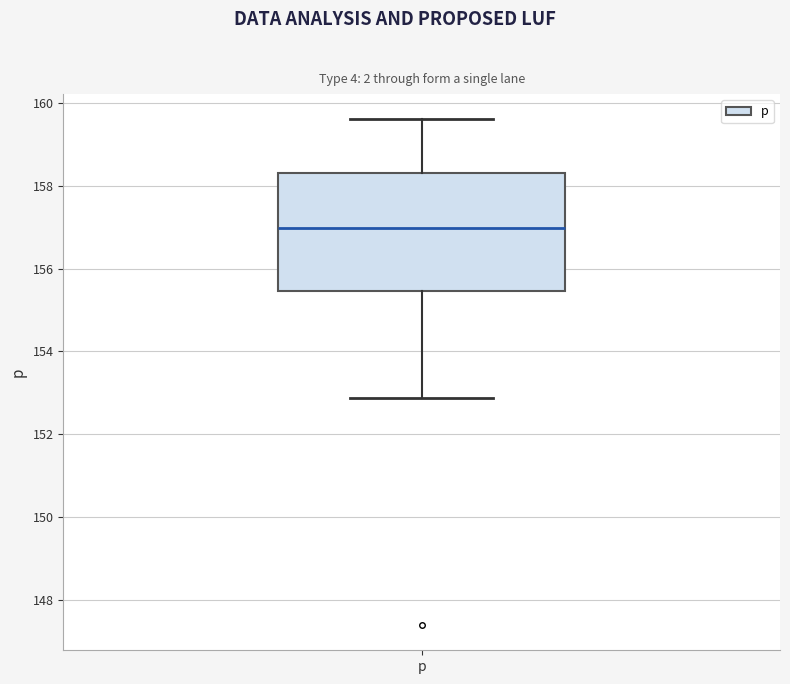

Read this box plot against the y-axis: the position of the median line, the range covered by the box, and the ends of both whiskers. The values are not printed on the chart, so give them approximately, as read against the axis.

median 157.0, box 155.4 to 158.4, whiskers 152.8 to 159.6